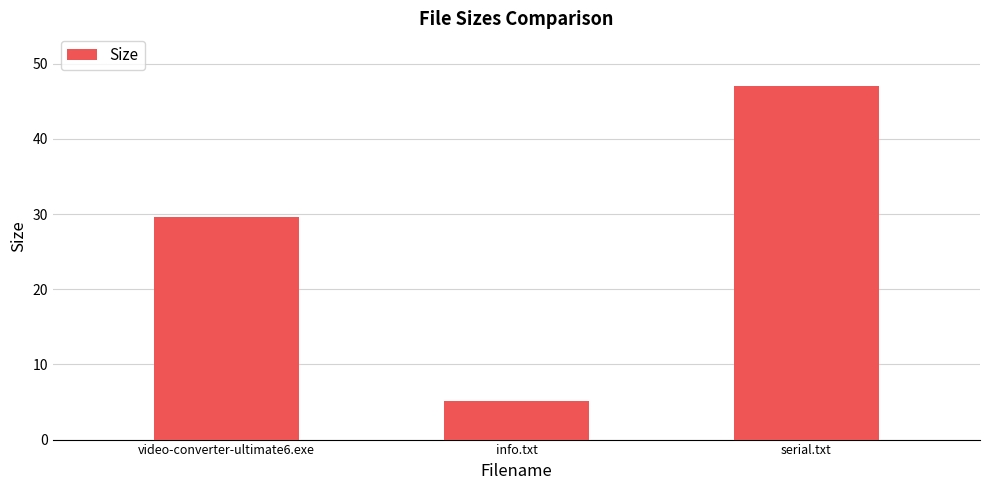

Approximately how many times larger is the value at video-converter-ultimate6.exe compared to info.txt?

5.7